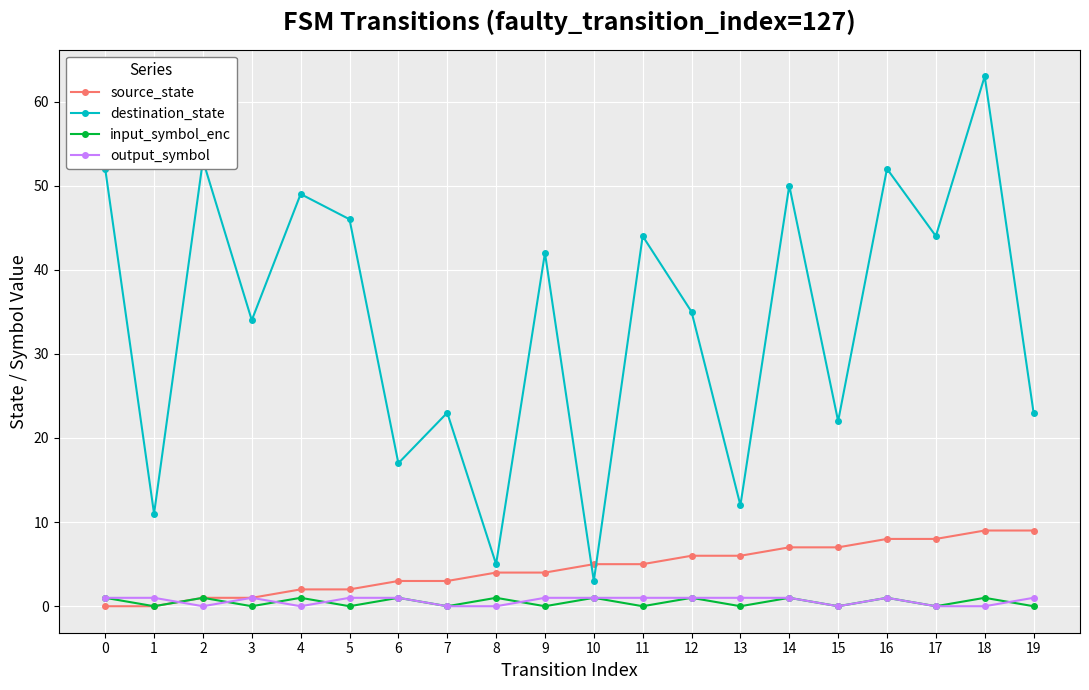

Does the chart display data point markers on the line(s)?

Yes